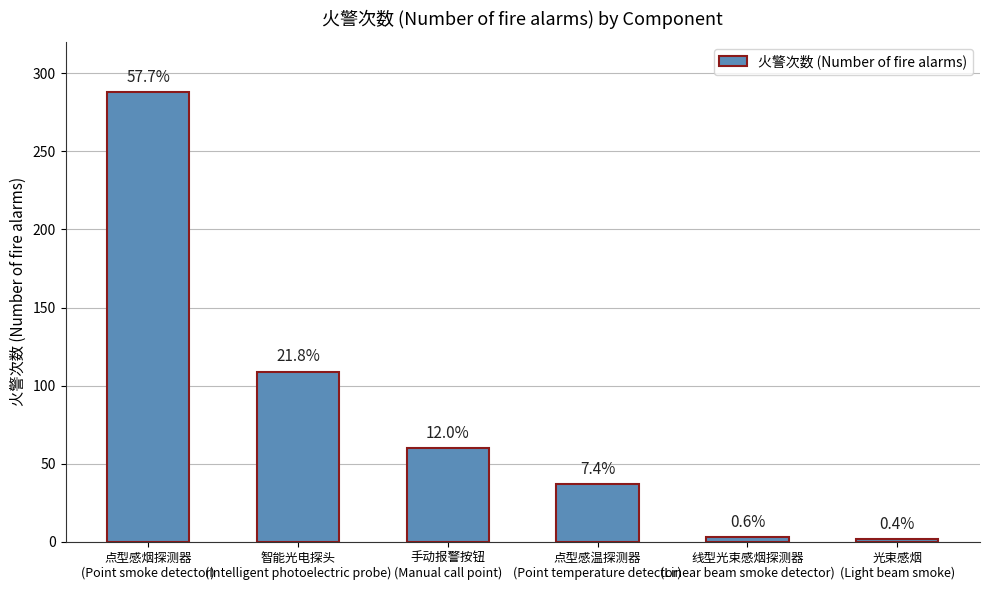

Reading left to right, transcribe all the data shown in this chart.

点型感烟探测器
(Point smoke detector)=288	智能光电探头
(Intelligent photoelectric probe)=109	手动报警按钮
(Manual call point)=60	点型感温探测器
(Point temperature detector)=37	线型光束感烟探测器
(Linear beam smoke detector)=3	光束感烟
(Light beam smoke)=2